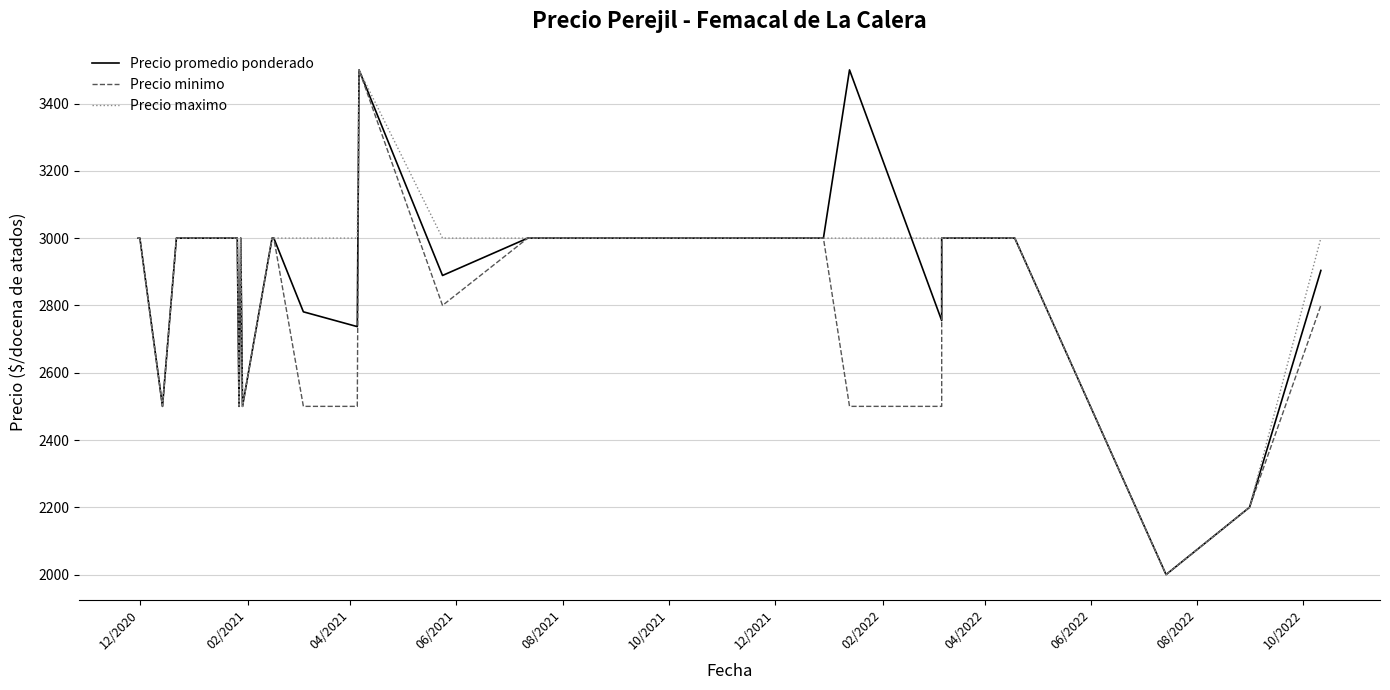

Reading left to right, transcribe all the data shown in this chart.

Precio promedio ponderado: 3000	3000	2500	3000	3000	3000	3000	2500	3000	2500	3000	3000	2781	2737	3500	2889	3000	3000	3000	3000	3000	3000	3500	2755	3000	3000	2000	2200	2904
Precio minimo: 3000	3000	2500	3000	3000	3000	3000	2500	3000	2500	3000	3000	2500	2500	3500	2800	3000	3000	3000	3000	3000	3000	2500	2500	3000	3000	2000	2200	2800
Precio maximo: 3000	3000	2500	3000	3000	3000	3000	2500	3000	2500	3000	3000	3000	3000	3500	3000	3000	3000	3000	3000	3000	3000	3000	3000	3000	3000	2000	2200	3000